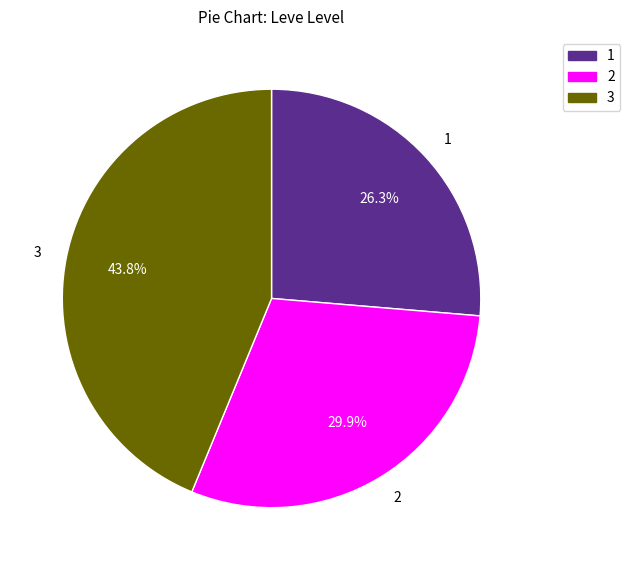

Rank the categories by value from lowest to highest.

1, 2, 3